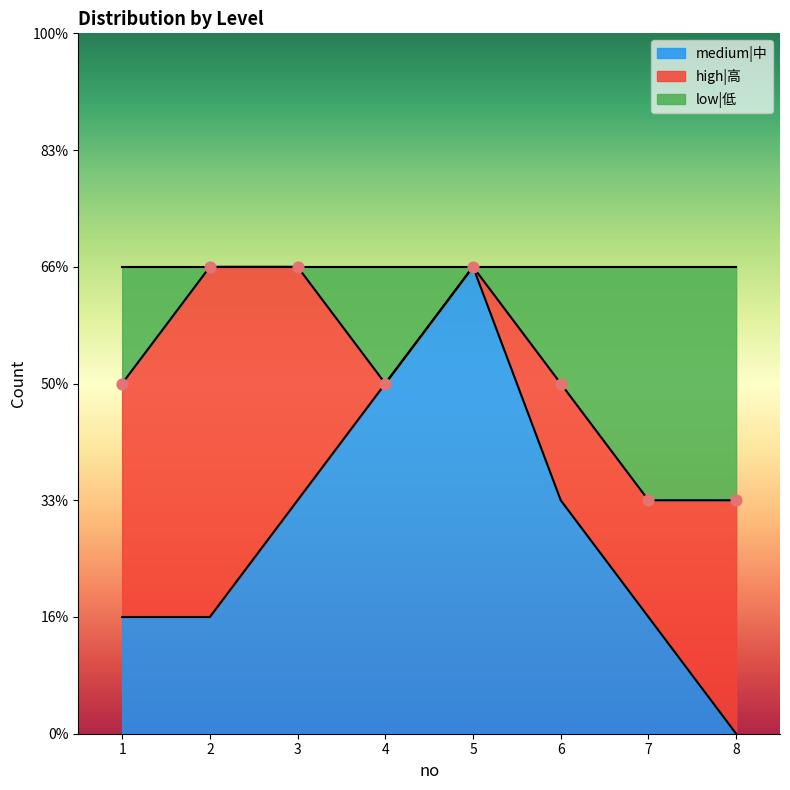

At how many categories does at least one series exceed 3?

3